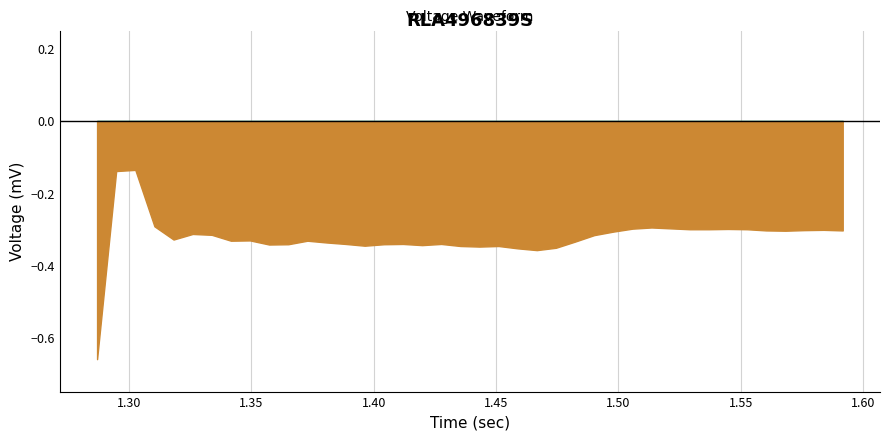

How many points are lower than both their immediate neighbors (excluding endpoints)?

8